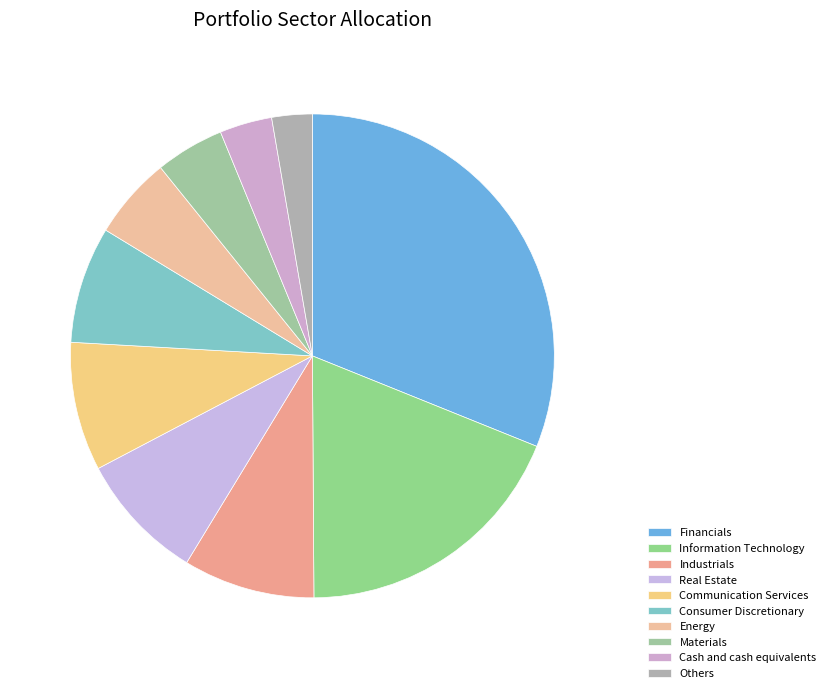

To the nearest percent, what is the difference between the largest and smallest slice percentages?

28%